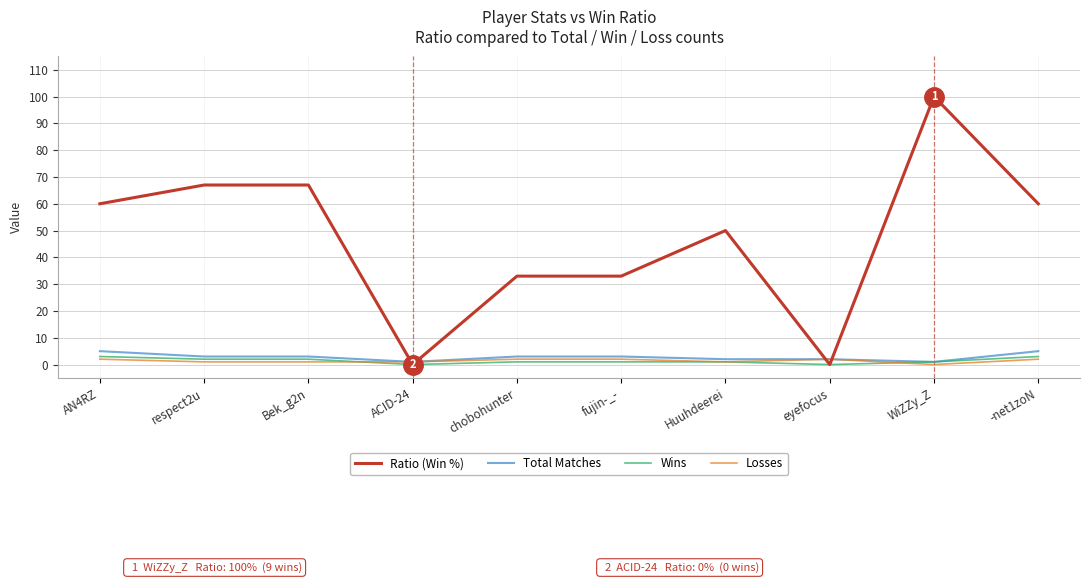

Which series has the largest range (max minus min)?

Ratio (Win %)